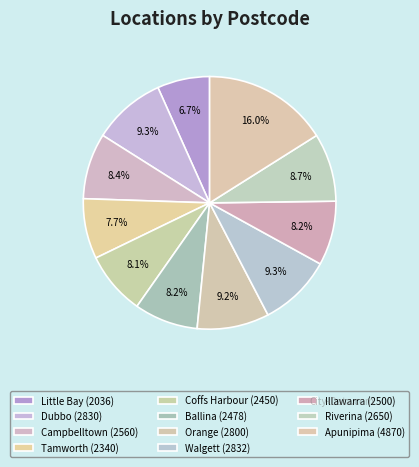

Between Riverina and Apunipima, which is larger?

Apunipima